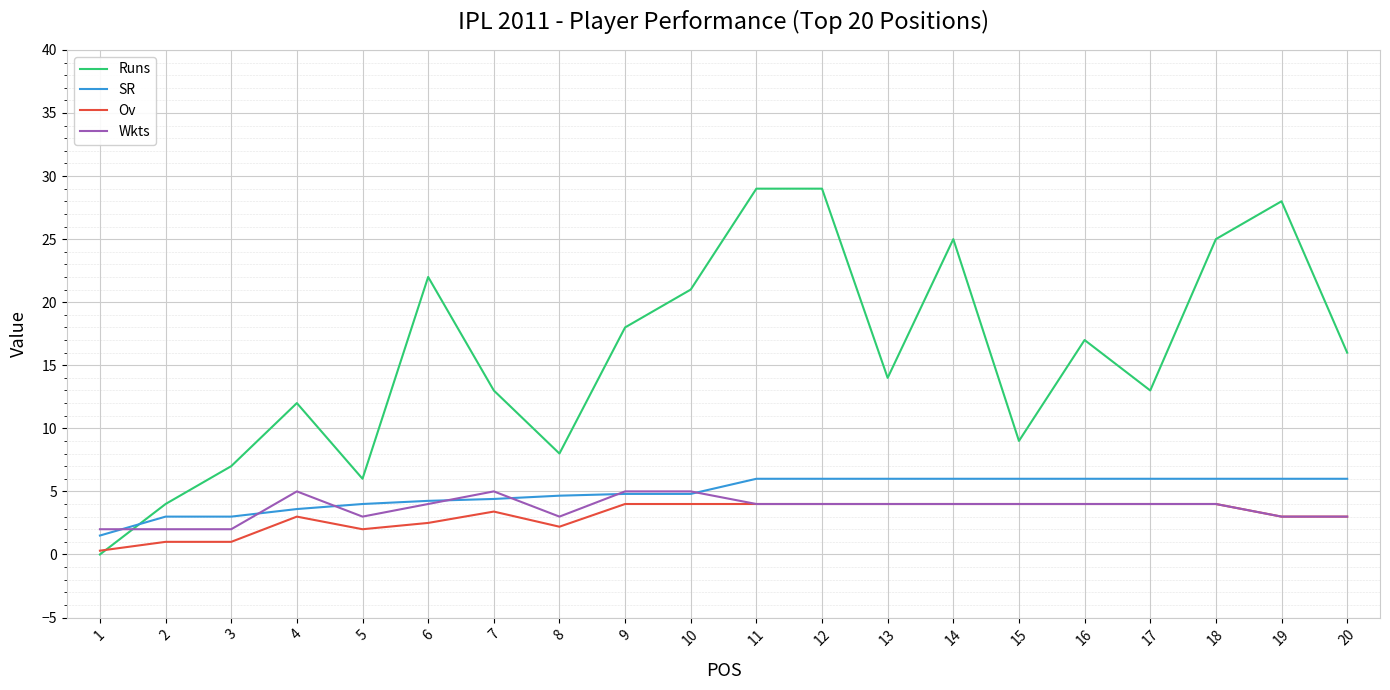

How many lines are shown in the chart?

4